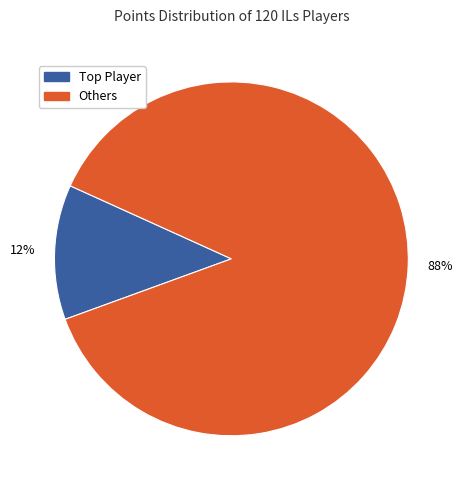

To the nearest percent, what is the average slice percentage?

50%